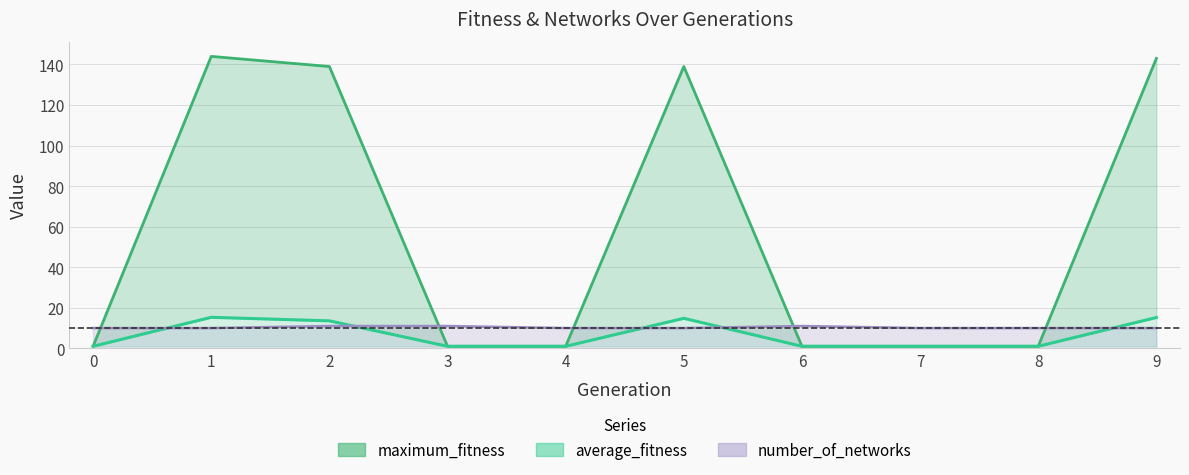

What is the value of the number_of_networks point at the 3rd from the left?

11.0